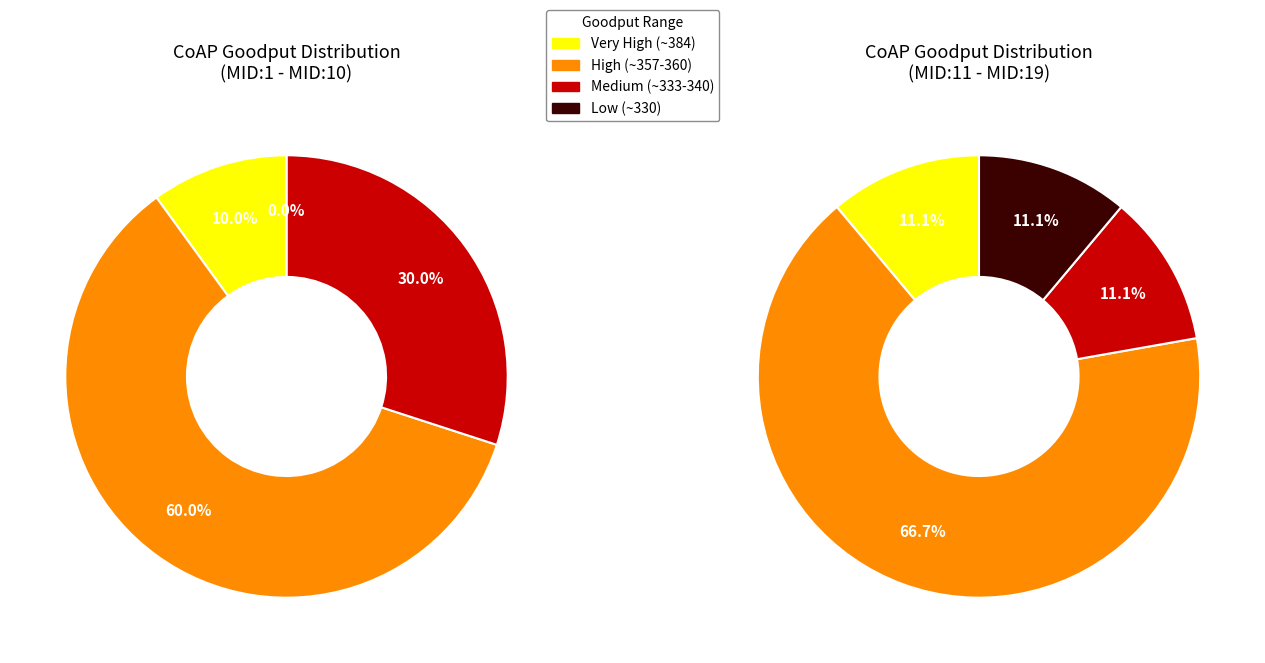

Is it true that MID:1 is 6% of the pie?

True